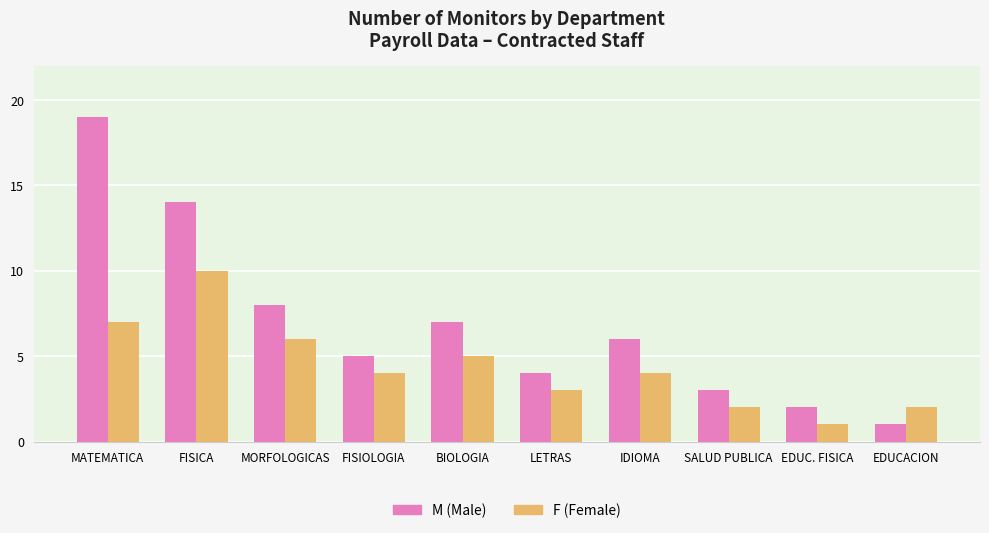

What is the total value across all series at FISIOLOGIA?

9